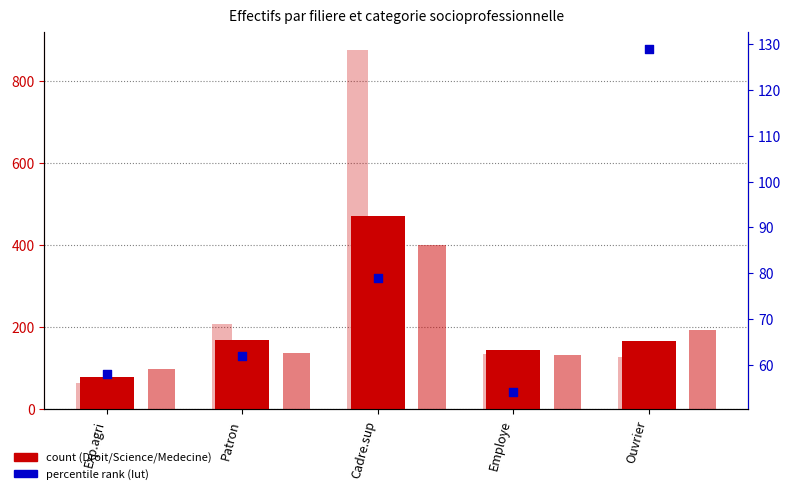

Is the value of Medecine at Exp.agri greater than the value of Iut at Cadre.sup?

No